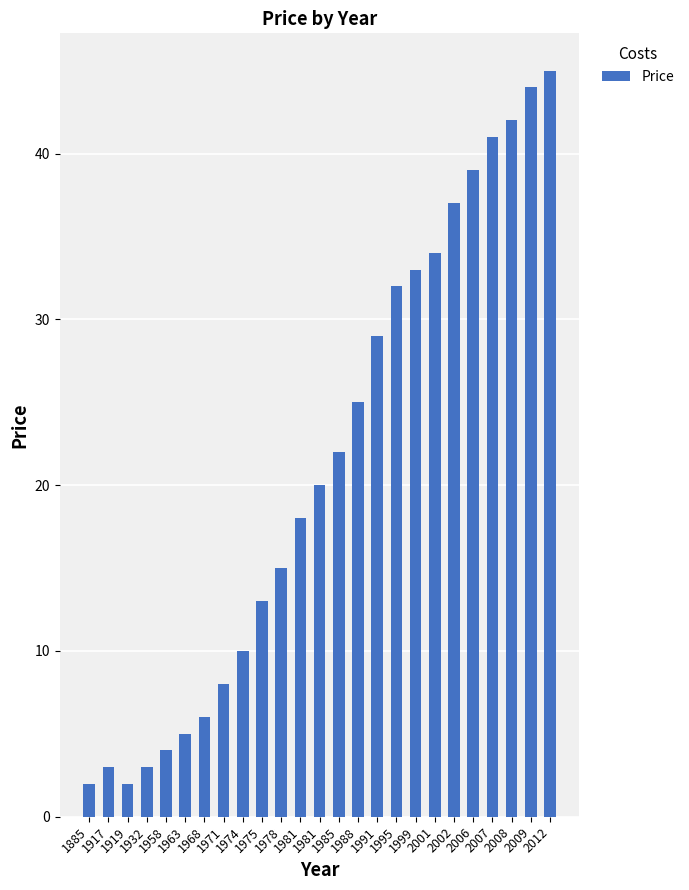

Reading left to right, transcribe all the data shown in this chart.

1885=2	1917=3	1919=2	1932=3	1958=4	1963=5	1968=6	1971=8	1974=10	1975=13	1978=15	1981=18	1981=20	1985=22	1988=25	1991=29	1995=32	1999=33	2001=34	2002=37	2006=39	2007=41	2008=42	2009=44	2012=45